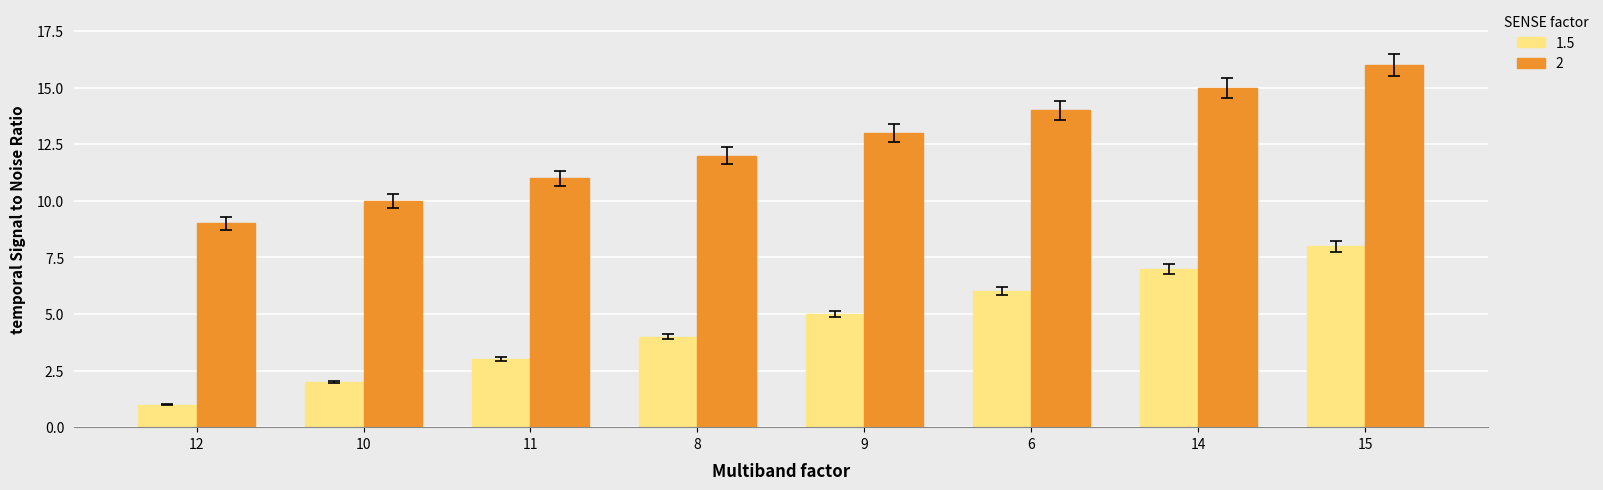

Is it true that 1.5 equals 5.2 at 8?

False